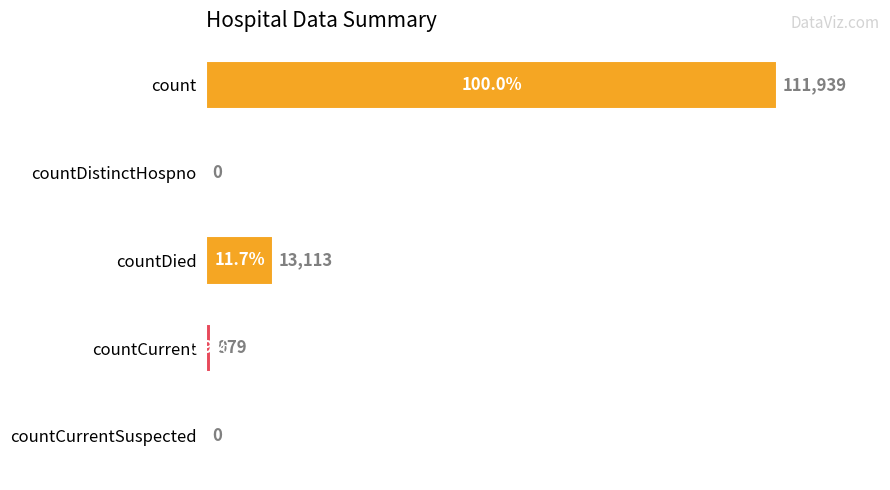

Reading bottom to top, extract all data points from this chart.

countCurrentSuspected=0	countCurrent=979	countDied=13113	countDistinctHospno=0	count=111939